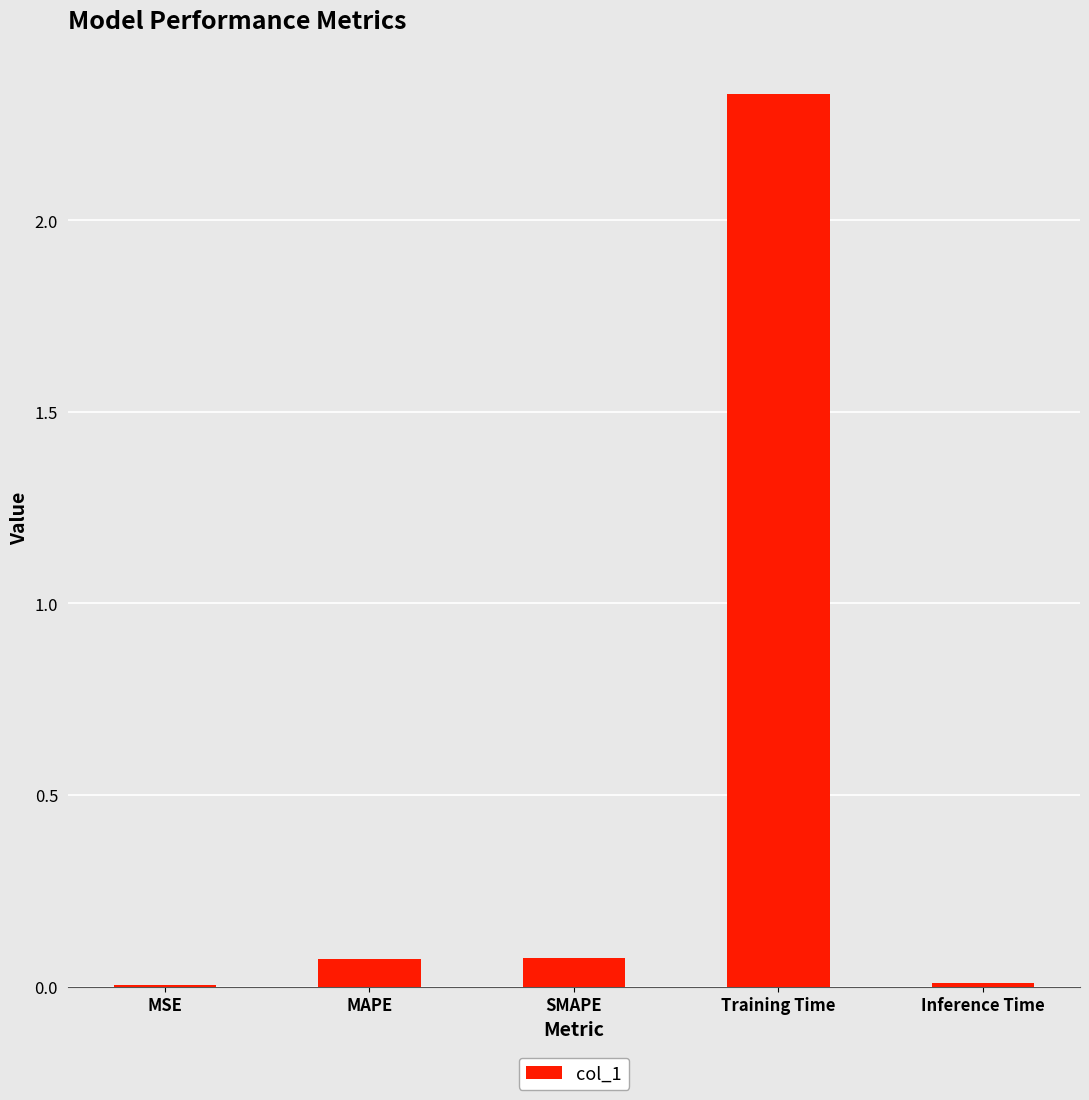

Between MAPE and Training Time, which is larger?

Training Time